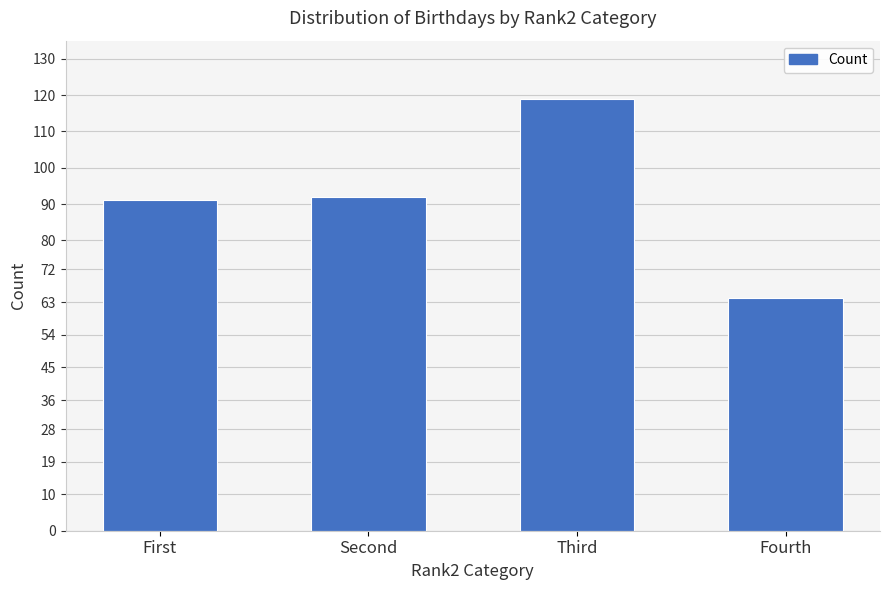

What is the label of the 1st bar from the right?

Fourth